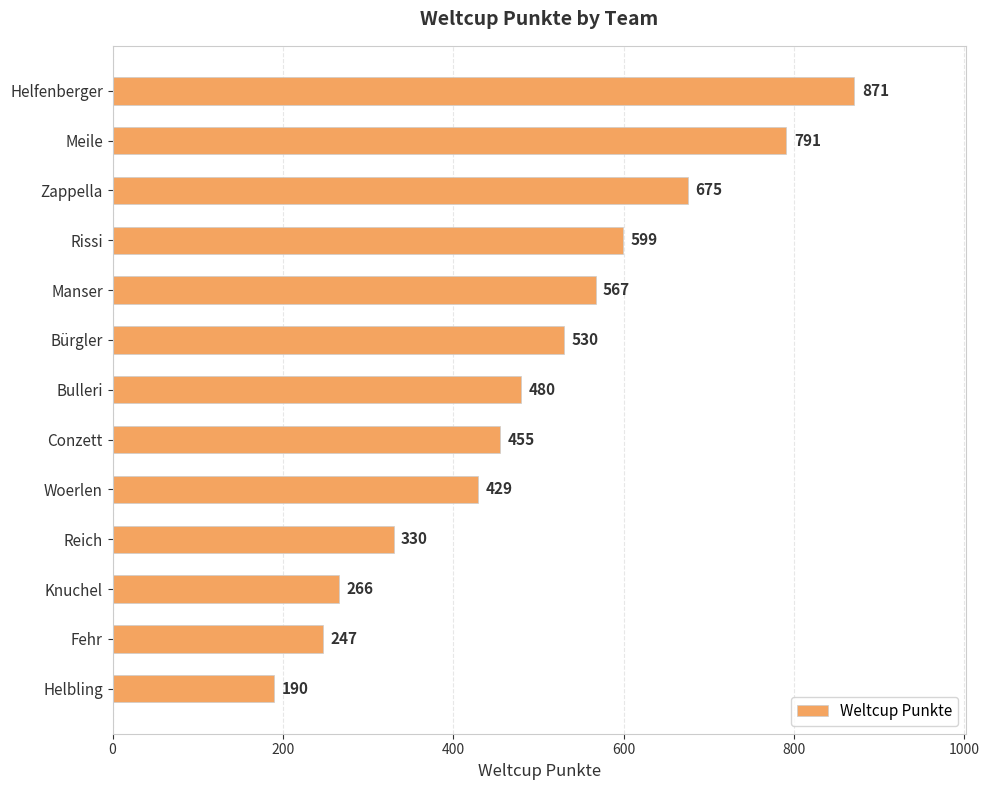

Approximately how many times larger is the value at Meile compared to Conzett?

1.7